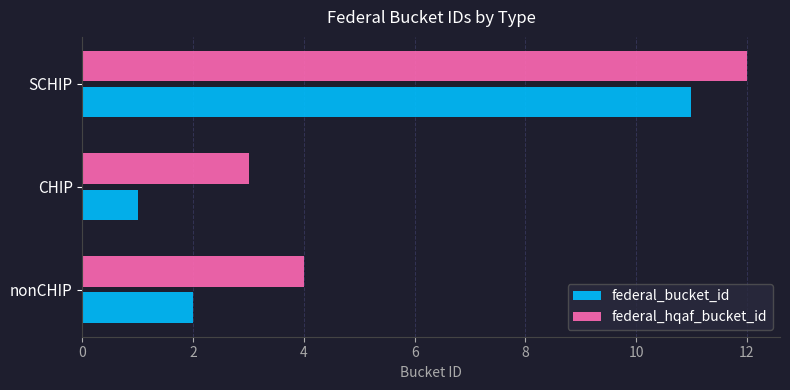

At CHIP, list the series in order from smallest to largest.

federal_bucket_id, federal_hqaf_bucket_id